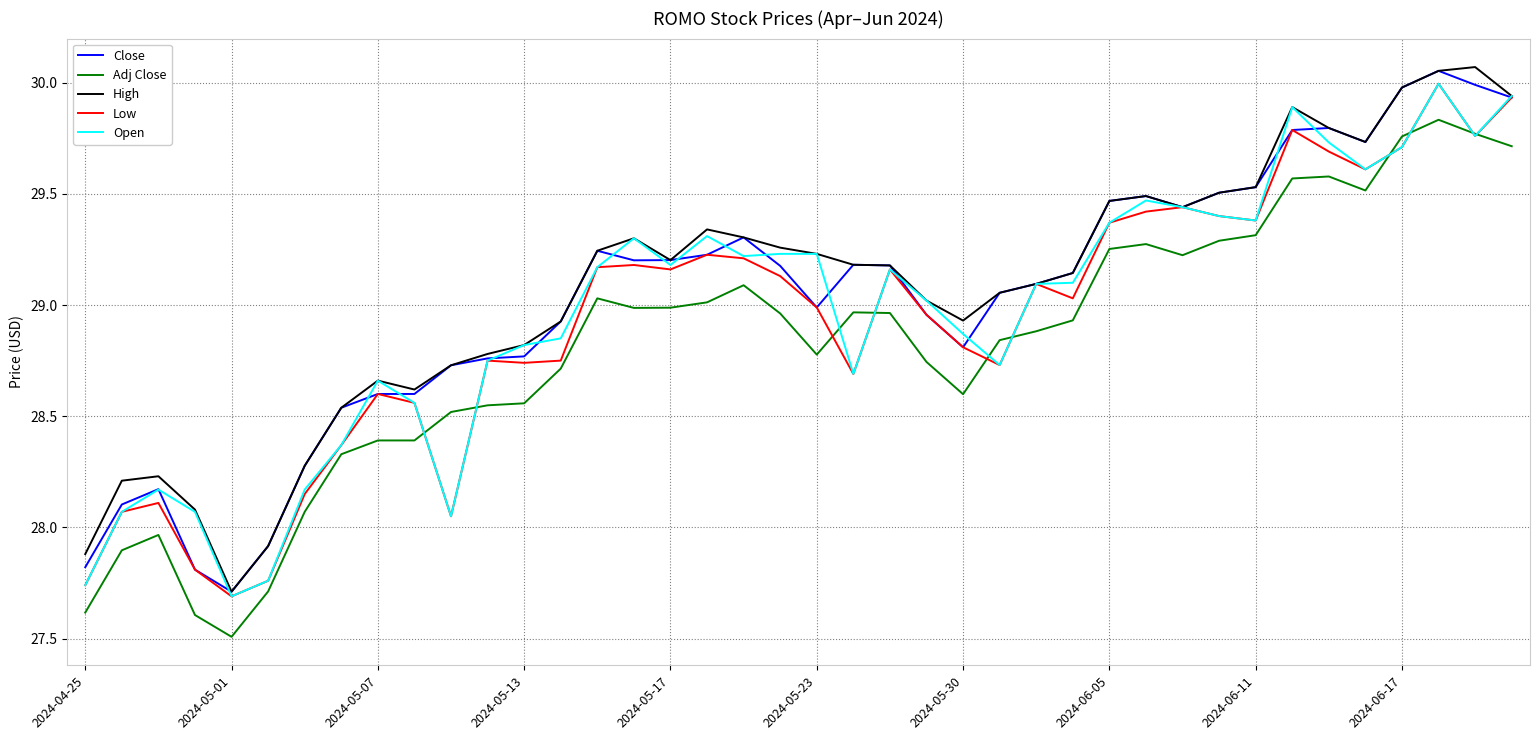

What is the sum of all Close values?

1161.2